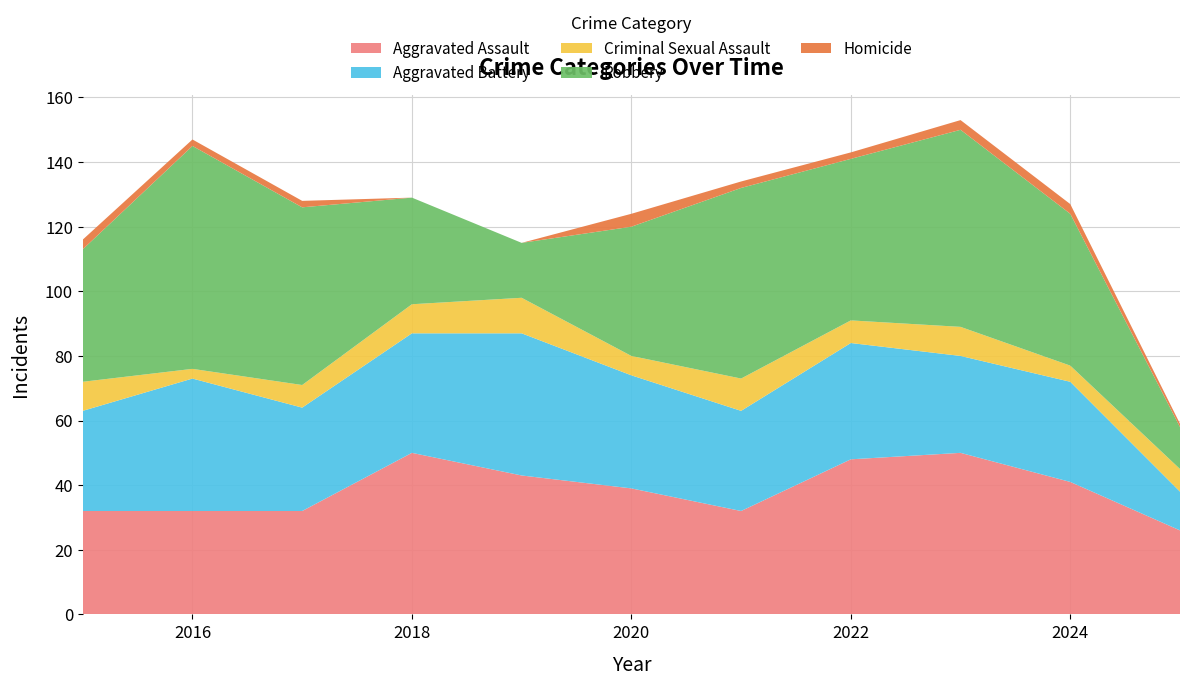

Reading left to right, extract all data points from this chart.

Aggravated Assault: 32	32	32	50	43	39	32	48	50	41	26
Aggravated Battery: 31	41	32	37	44	35	31	36	30	31	12
Criminal Sexual Assault: 9	3	7	9	11	6	10	7	9	5	7
Robbery: 41	69	55	33	17	40	59	50	61	47	13
Homicide: 3	2	2	0	0	4	2	2	3	3	1